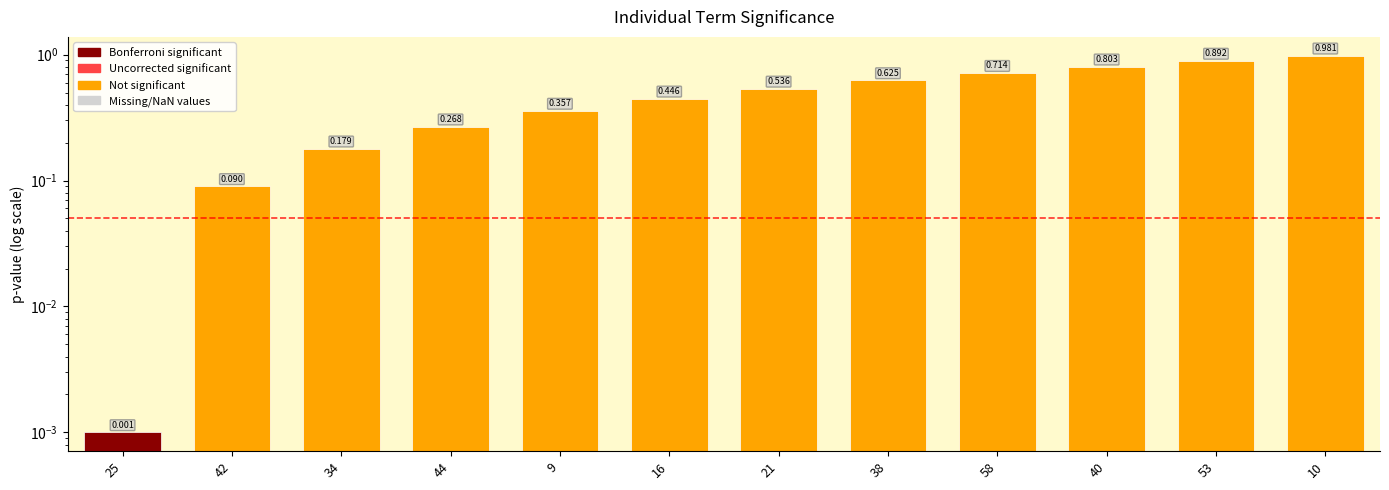

What position from the right is 44?

9